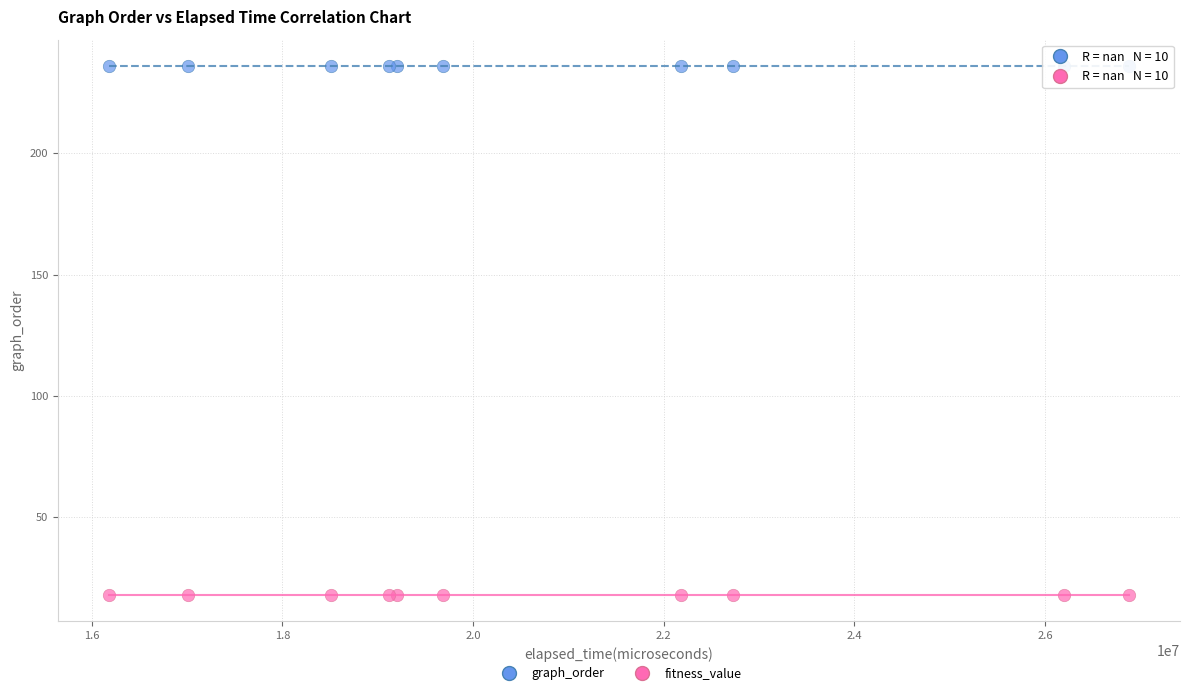

Which series reaches the minimum Y coordinate?

fitness_value